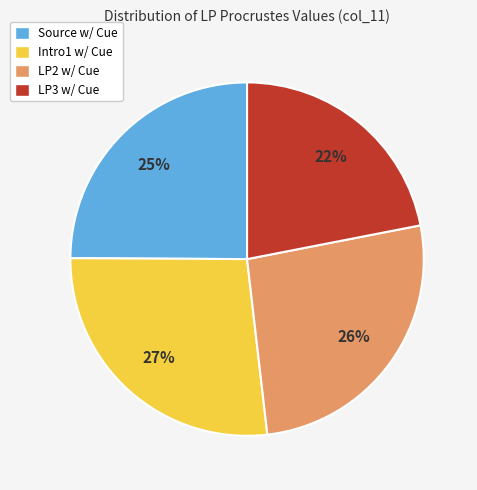

True or false: Source w/ Cue accounts for 25% of the total.

True